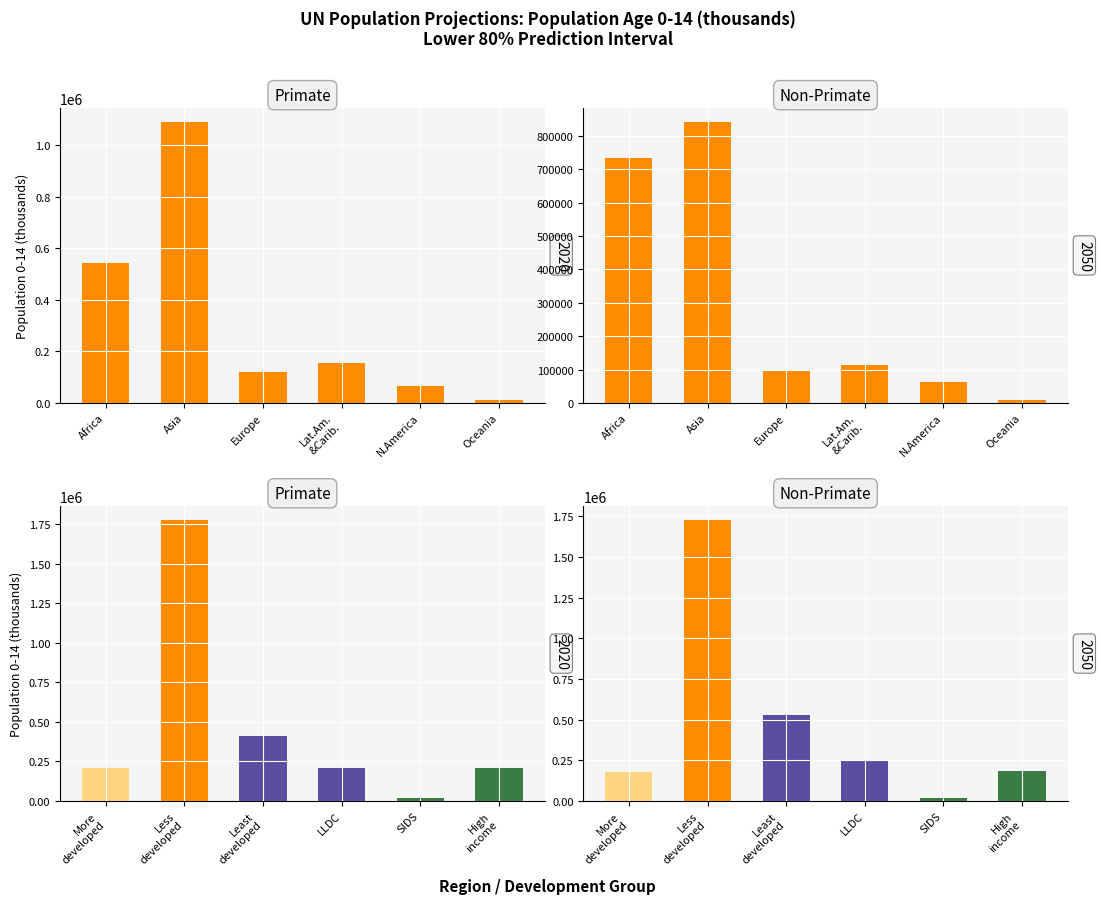

What is the label of the 3rd bar from the right?

Lat.Am.
&Carib.